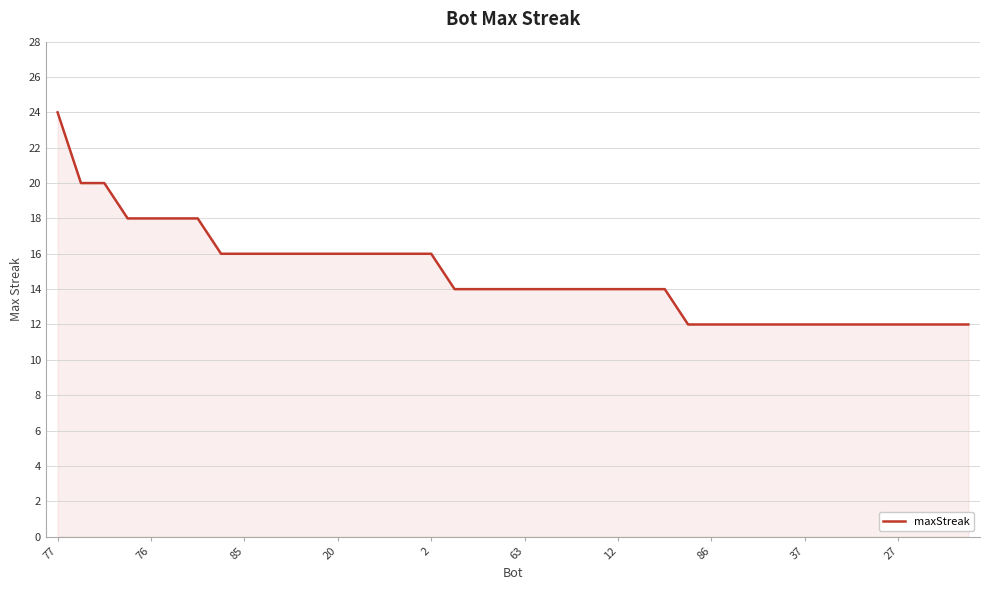

What is the difference between the maximum and minimum values?

12